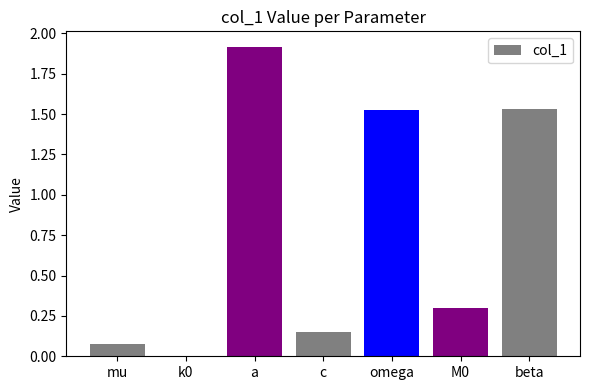

Which category has the highest value across all series?

a